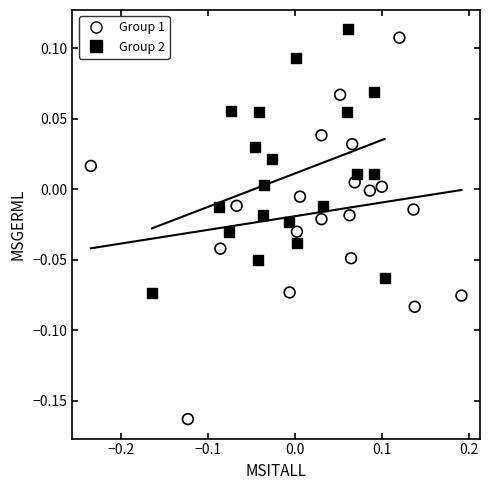

What are all the series names shown in the legend?

Group 1, Group 2